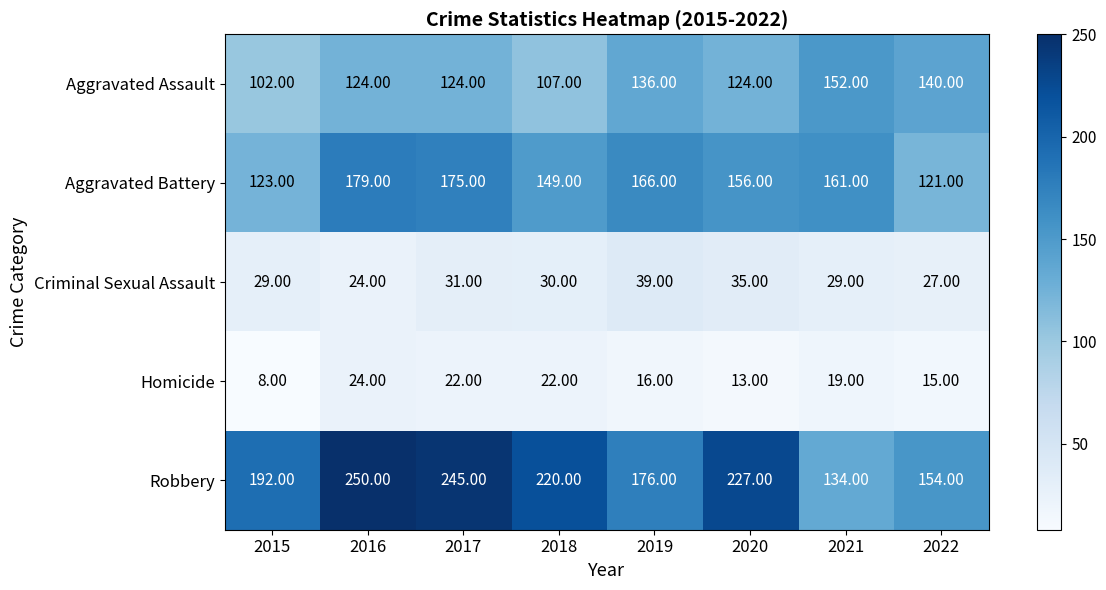

What is the sum of the Criminal Sexual Assault values at 2022 and 2019?

66